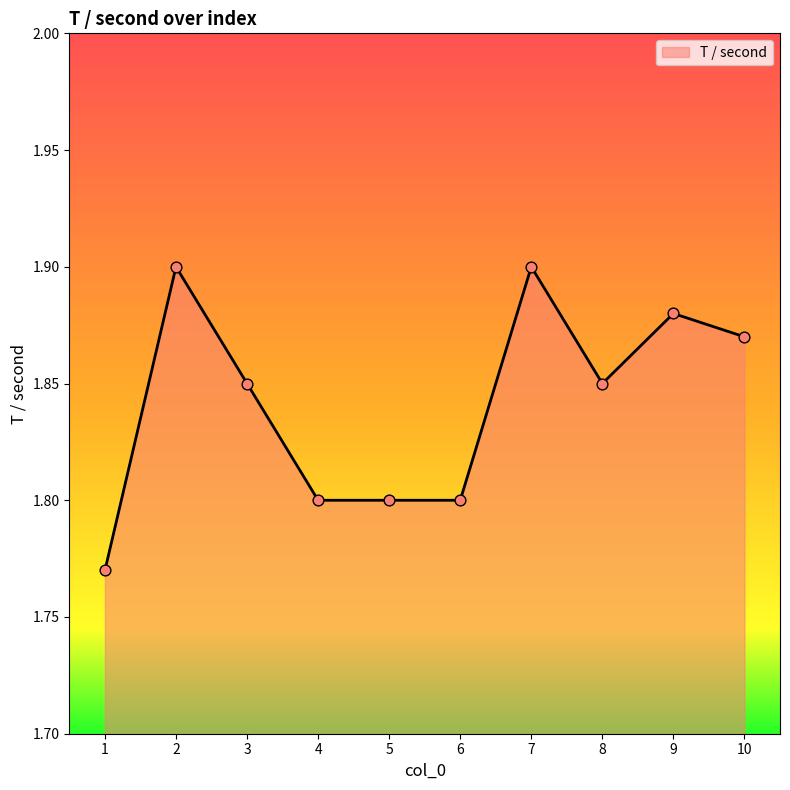

What is the ratio of the value at 3 to the value at 9?

1.0